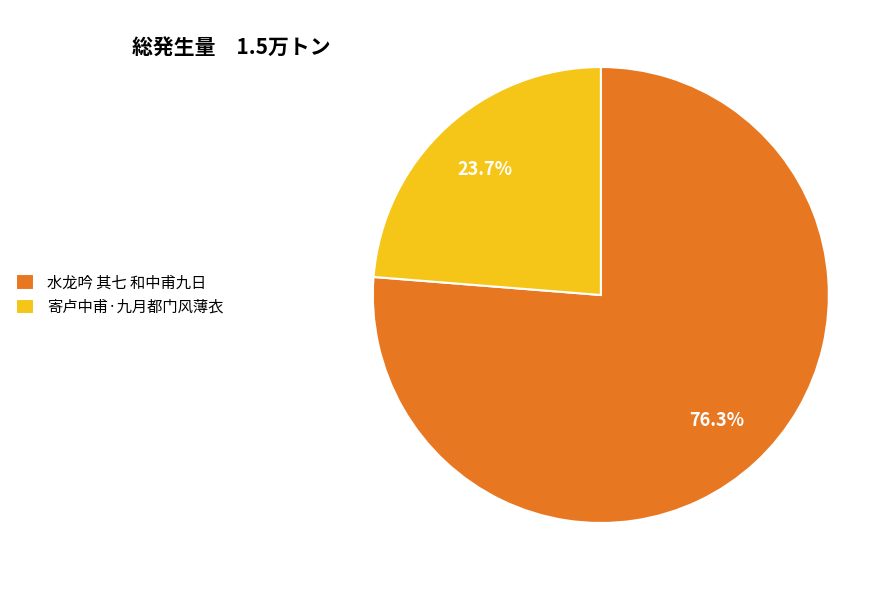

Is there a majority slice in this chart?

Yes